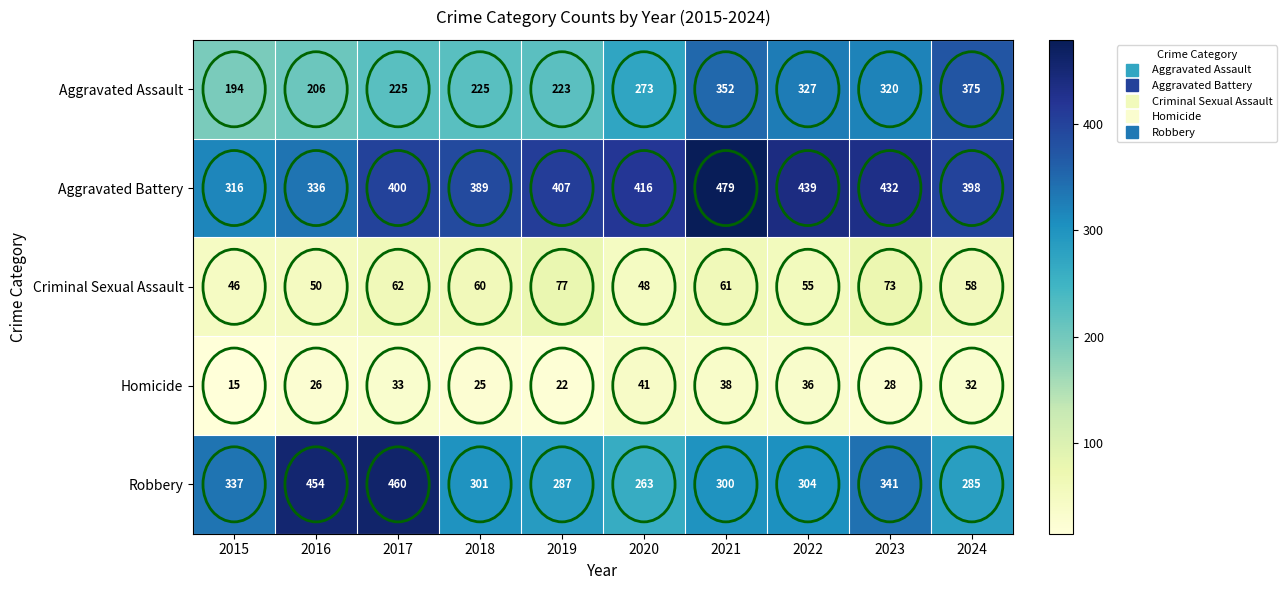

True or false: Aggravated Assault has a value of 352 at 2021.

True